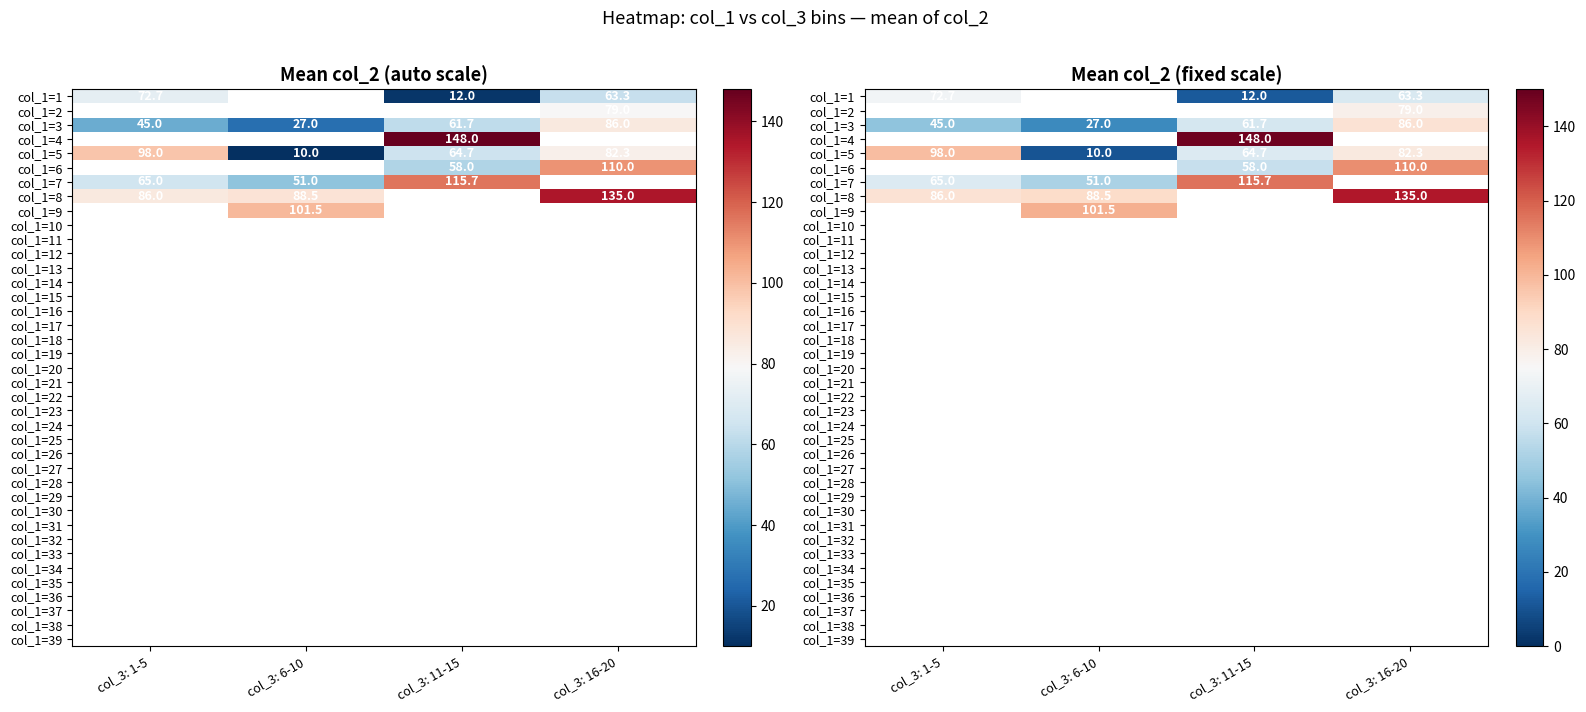

Count the number of categories in the chart.

4